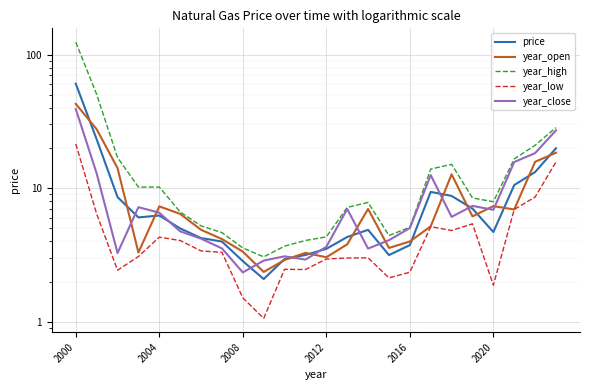

What is the minimum value shown in the chart?

1.1